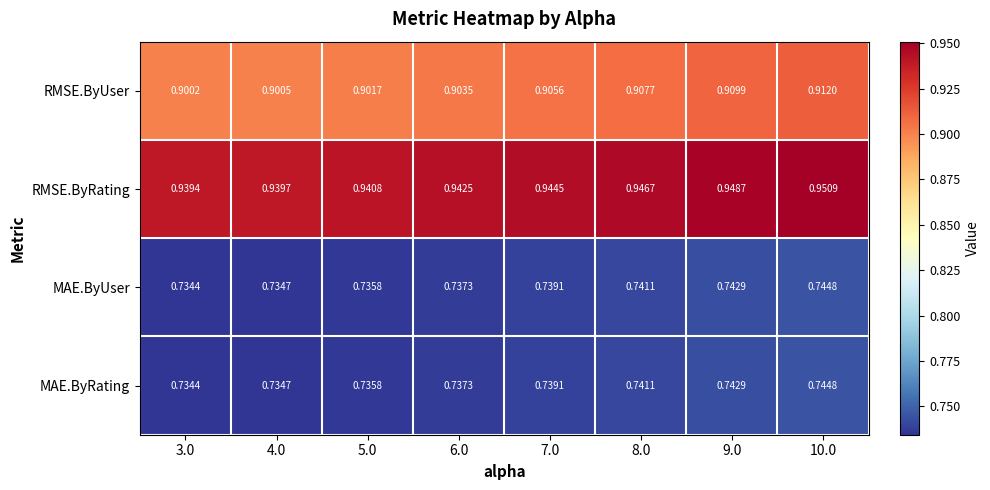

Is the value of MAE.ByUser at 7.0 greater than the value of MAE.ByRating at 9.0?

No